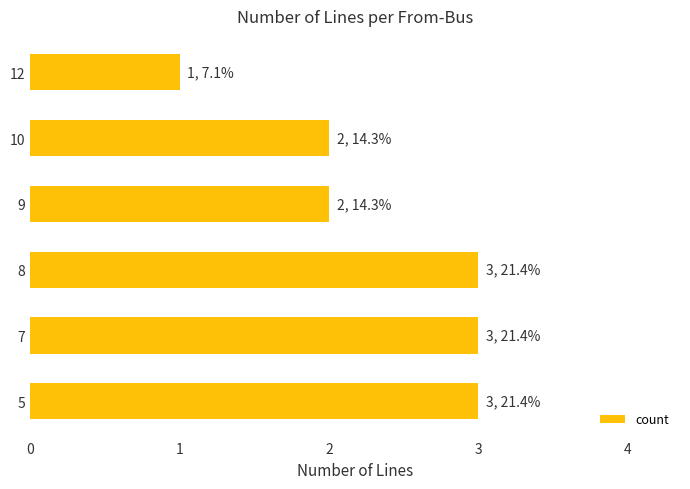

Reading top to bottom, what are all the values shown in this chart?

1	2	2	3	3	3